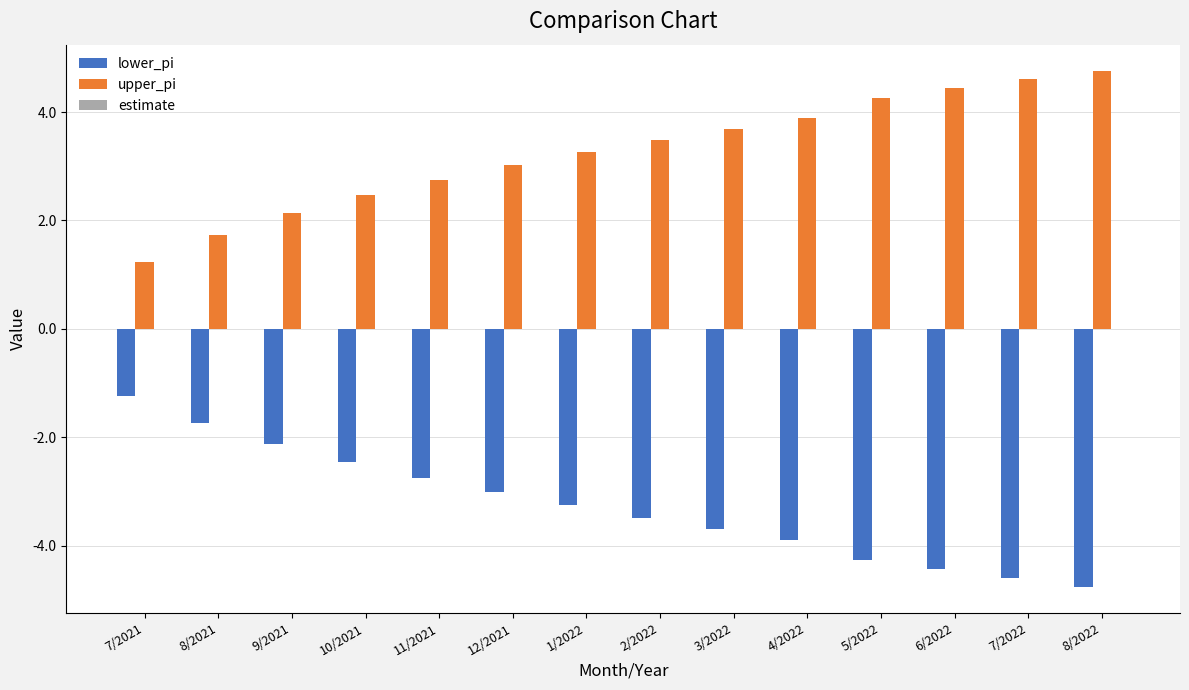

True or false: upper_pi has a value of 1.7 at 8/2021.

True